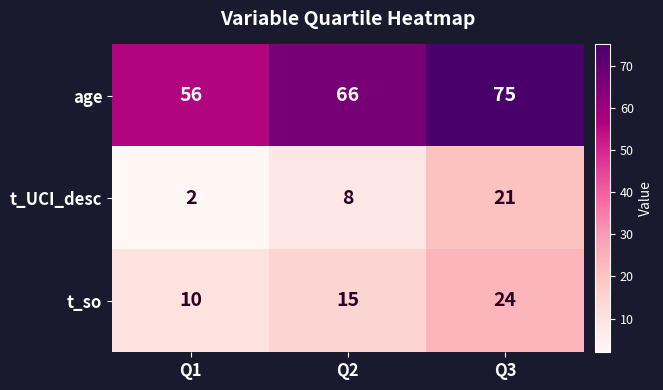

What is the difference between the t_UCI_desc values at Q3 and Q2?

13